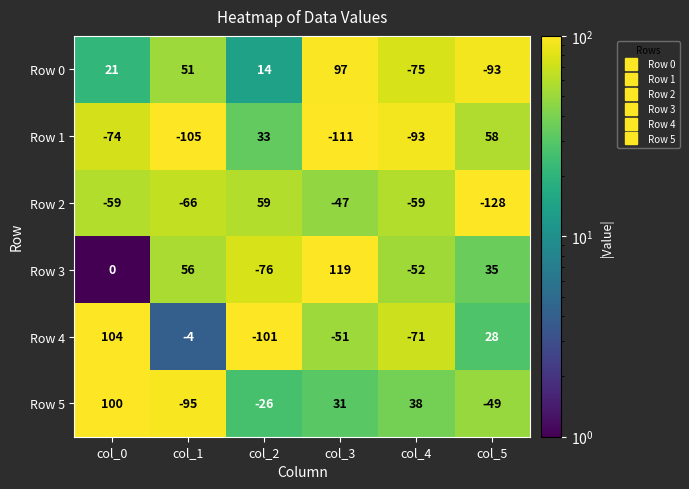

How many values in the Row 2 series are below -59?

2